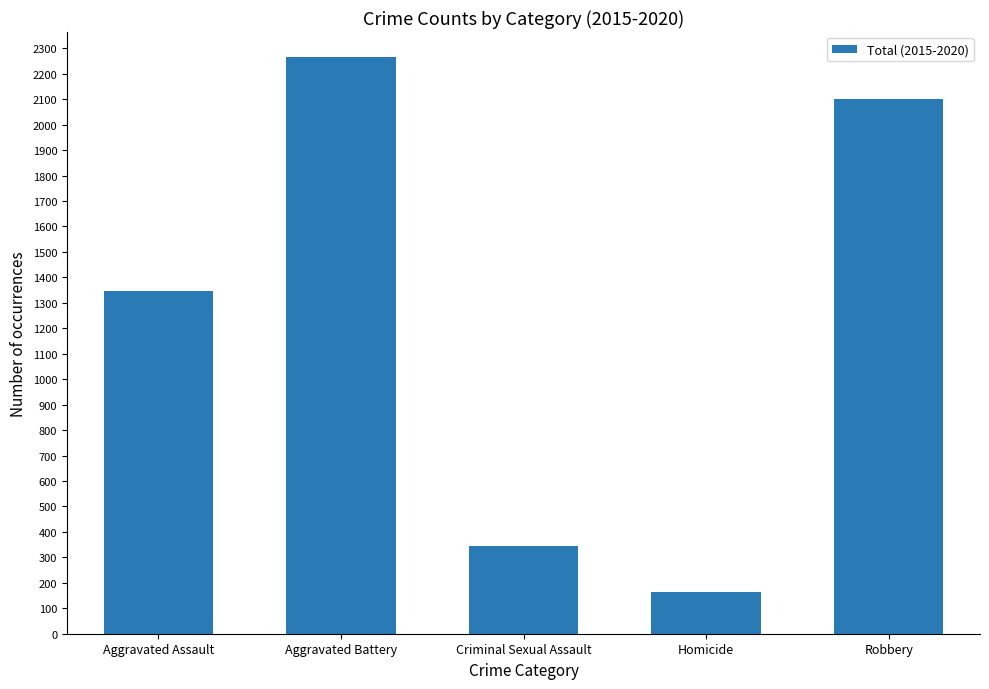

How many values are below 1346?

2